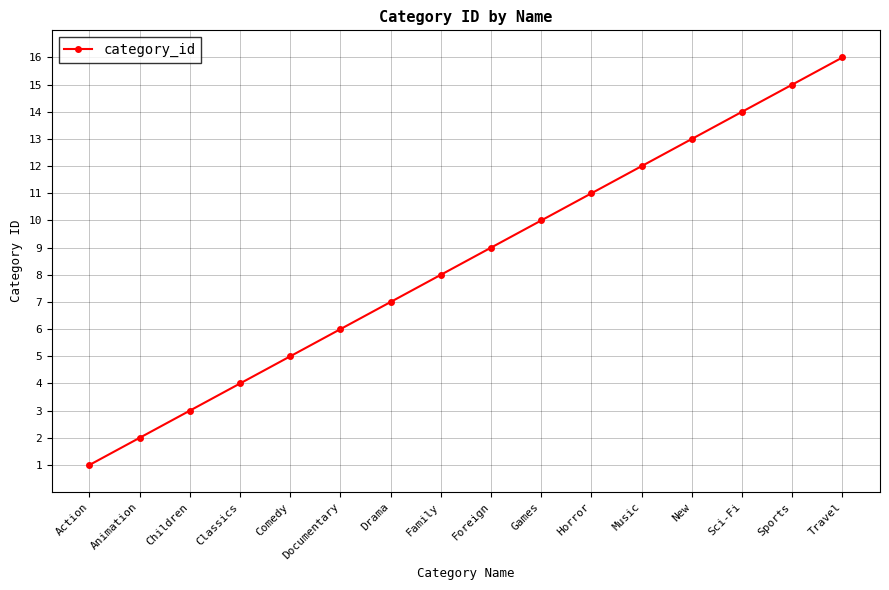

What is the value of the 9th point from the left?

9